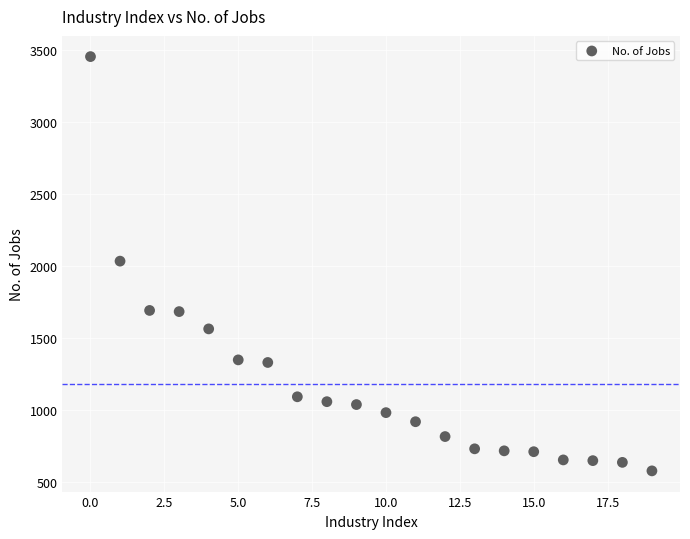

What is the range of Y values (max minus min)?

2874